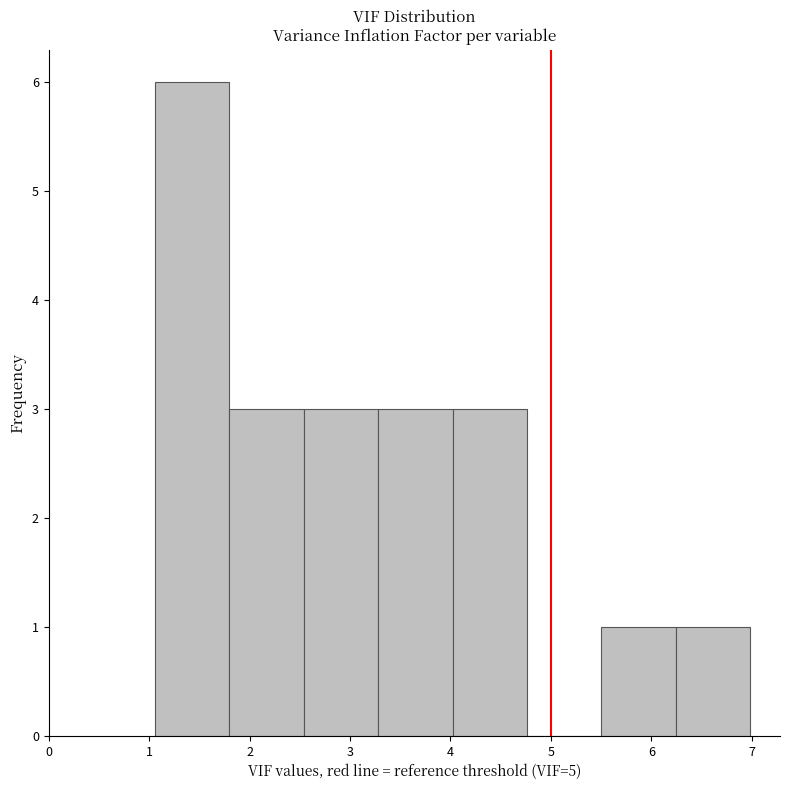

Reading left to right, transcribe this chart: for each bar, give the range it covers on the x-axis and its height. Neither the bar edges nor the heights are printed on the chart, so give them approximately, as read against the axes.

1.1 to 1.8: 6
1.8 to 2.5: 3
2.5 to 3.3: 3
3.3 to 4.0: 3
4.0 to 4.8: 3
4.8 to 5.5: 0
5.5 to 6.2: 1
6.2 to 7.0: 1